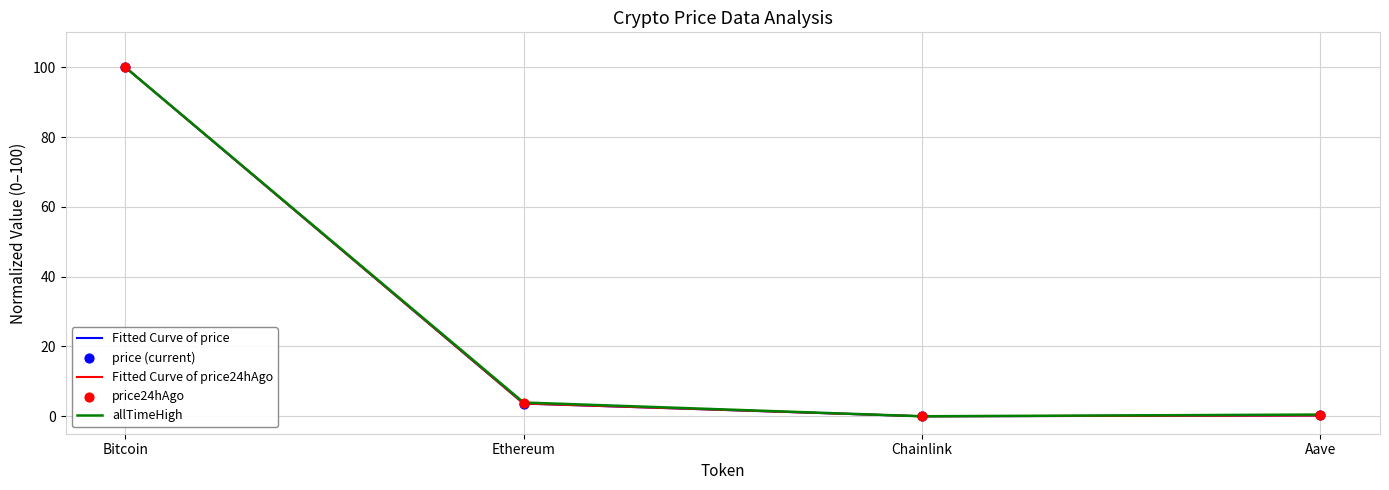

What is the total value across all series at Ethereum?

11.2